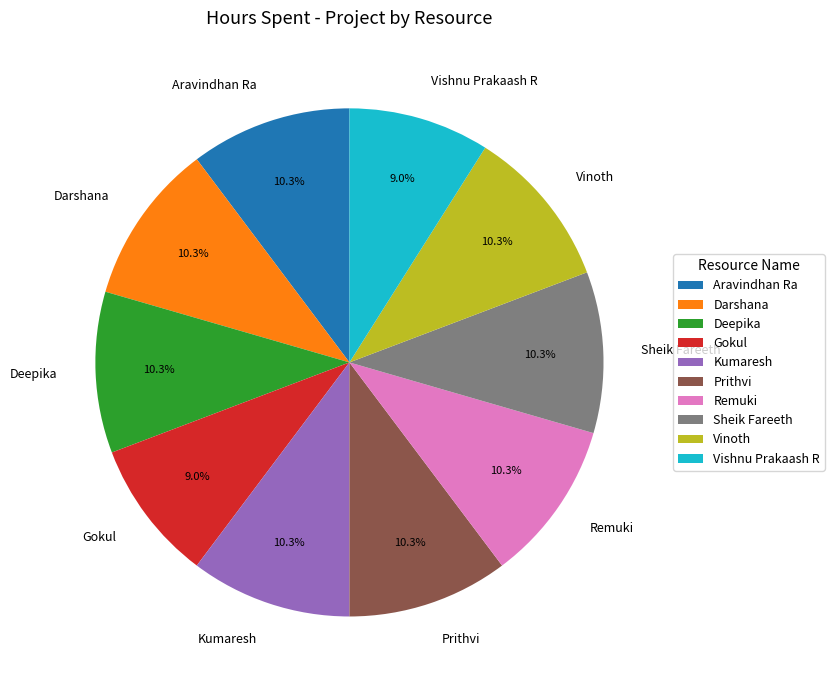

Approximately how many times larger is the value at Deepika compared to Vinoth?

1.0